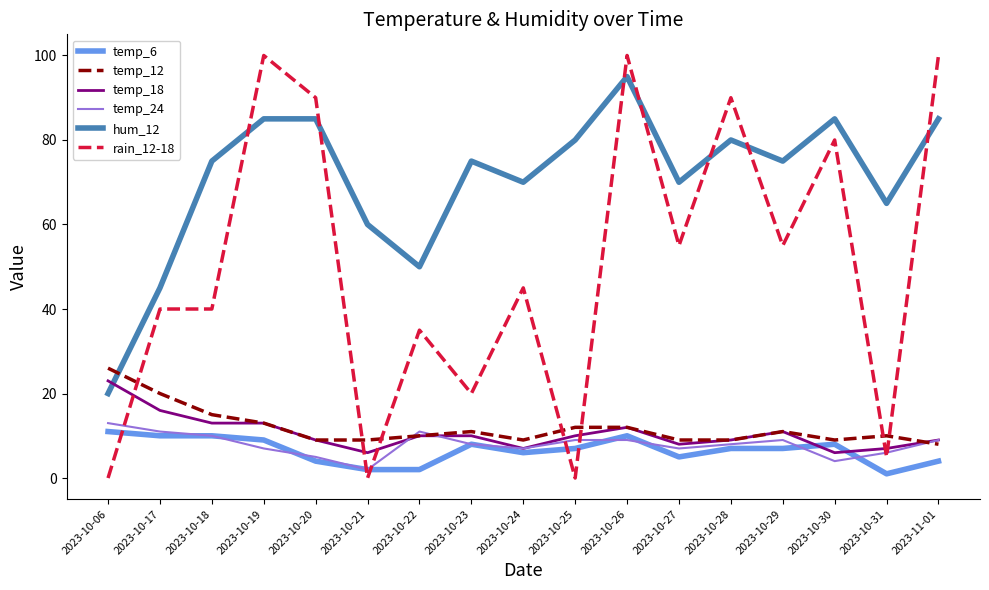

The rain_12-18 series shows 39 at 2023-10-25. True or false?

False